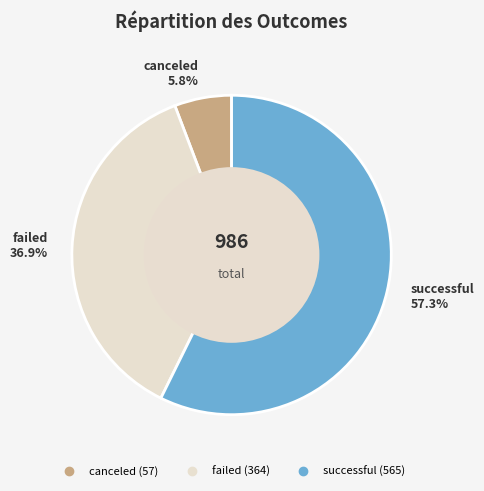

True or false: failed accounts for 31% of the total.

False